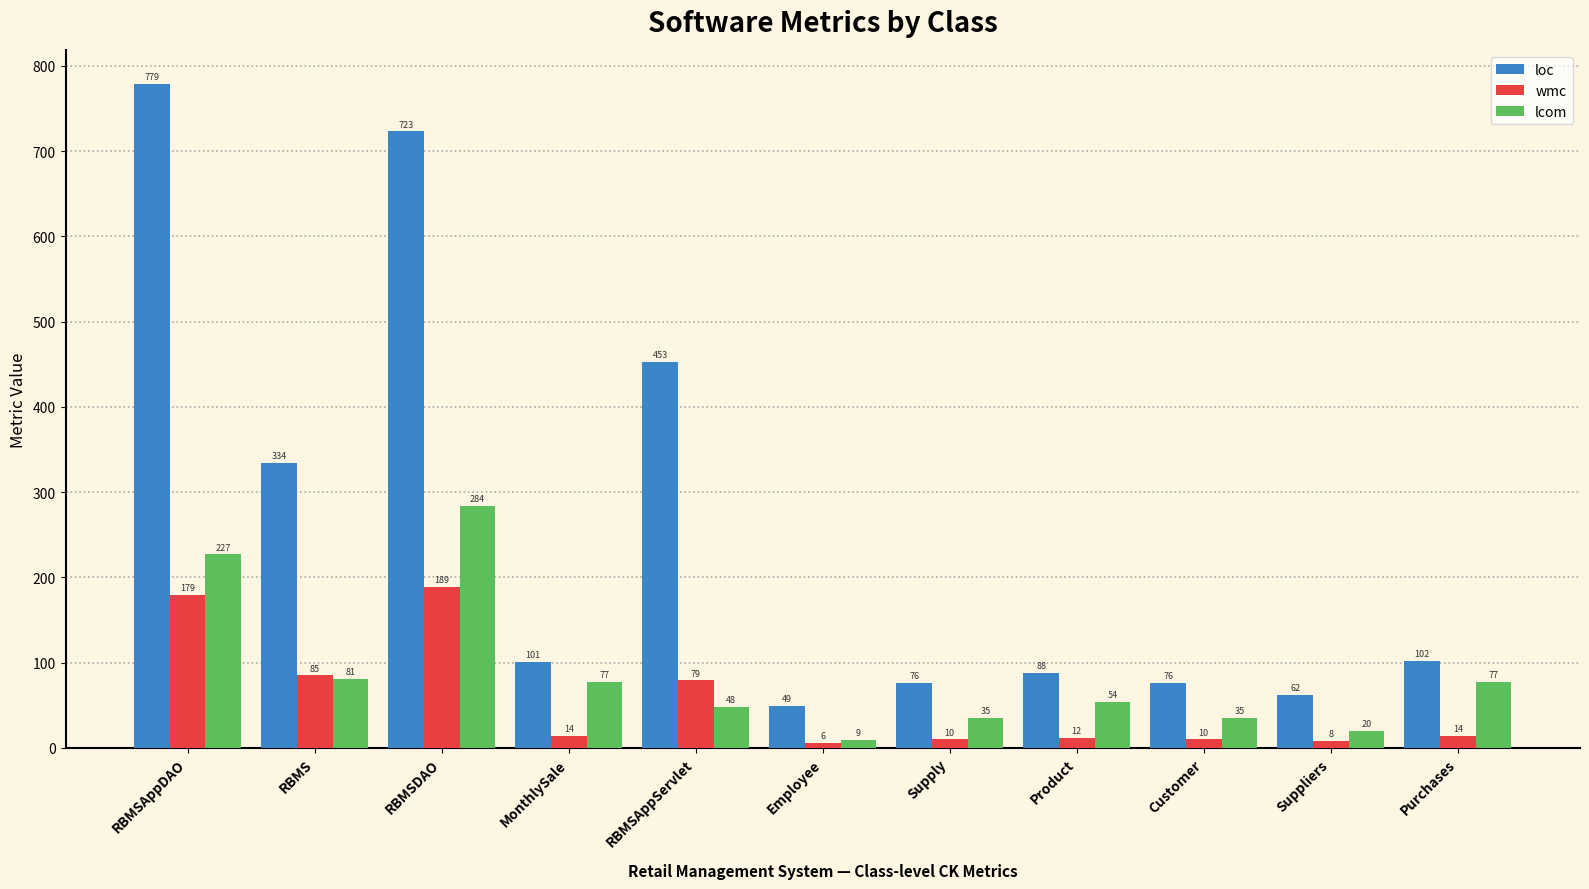

At which category is the sum across all series the highest?

RBMSDAO